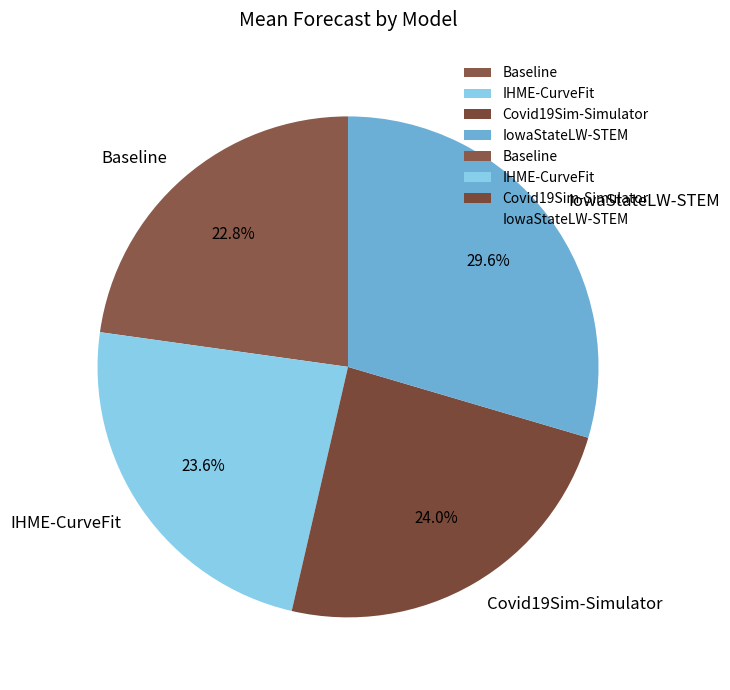

The IowaStateLW-STEM slice represents 30% of the pie. True or false?

True